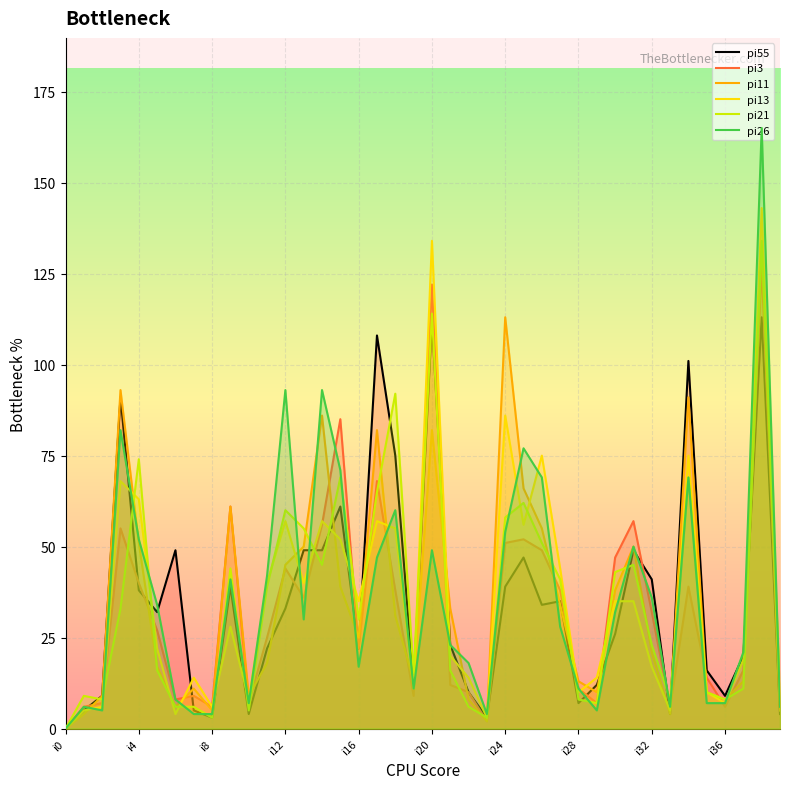

What is the maximum value shown in the chart?

165